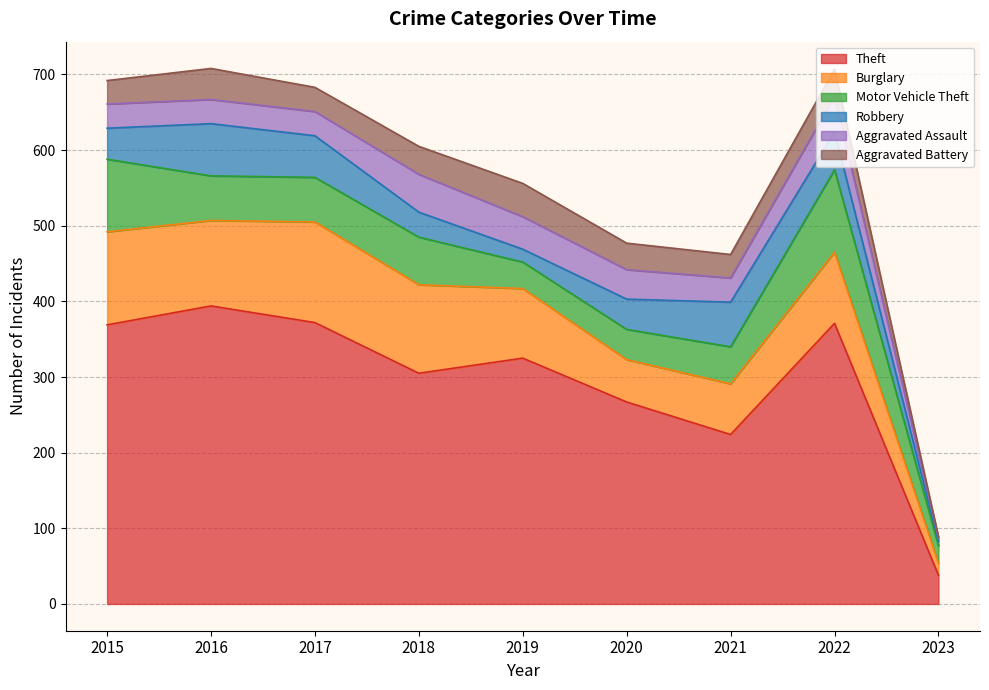

What is the difference between the highest and lowest values at 2017?

340